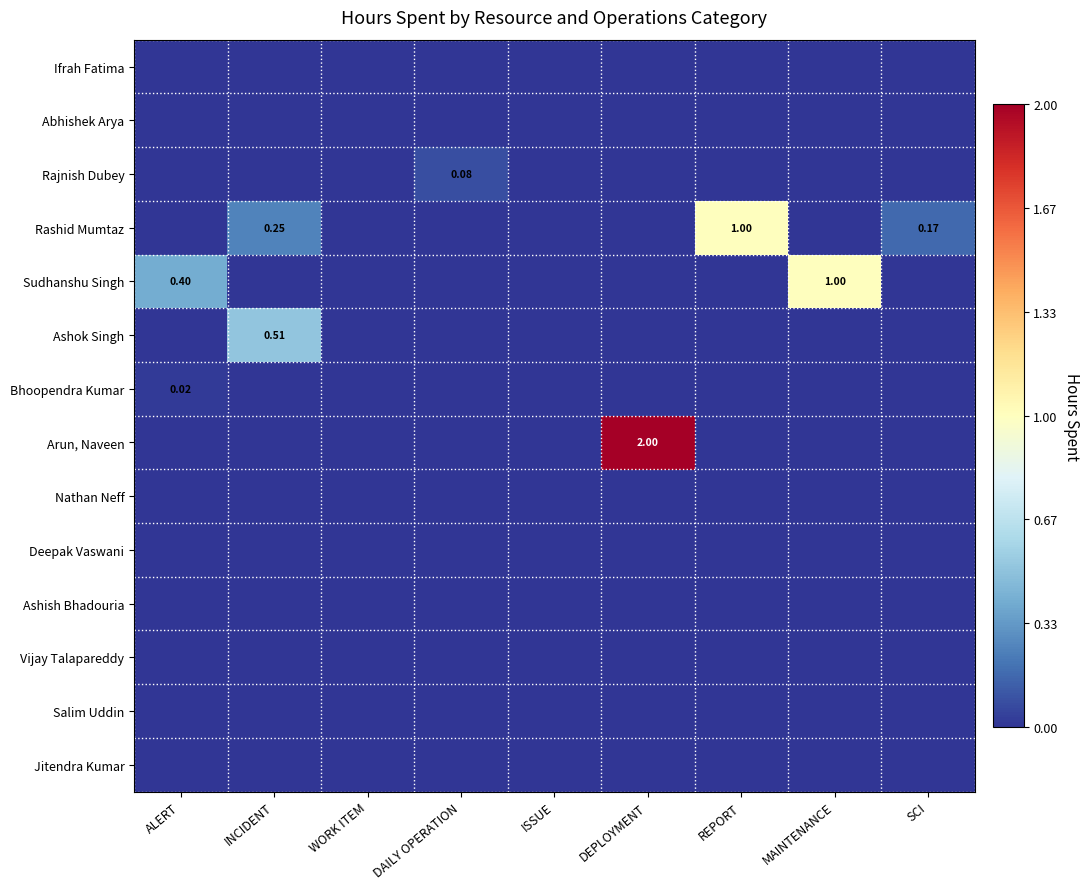

True or false: Jitendra Kumar has a value of 0.0 at ALERT.

True